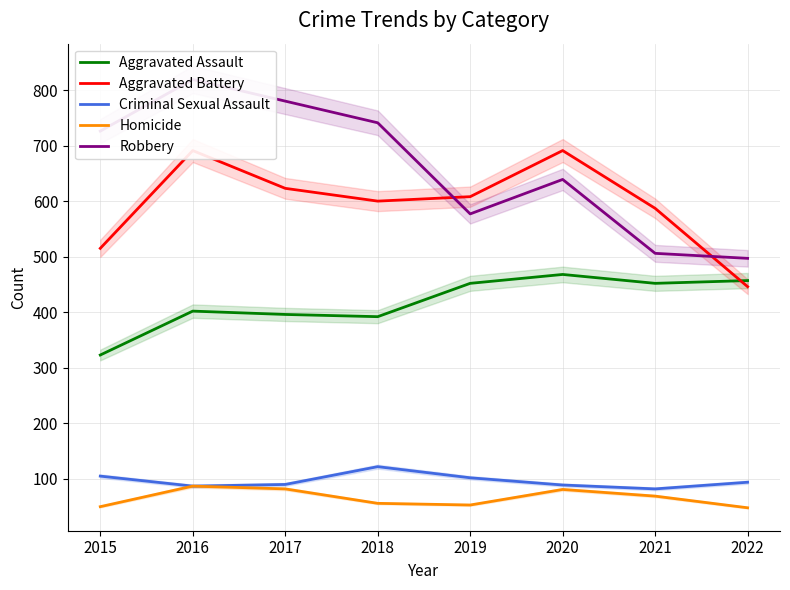

How many distinct data groups are displayed?

5